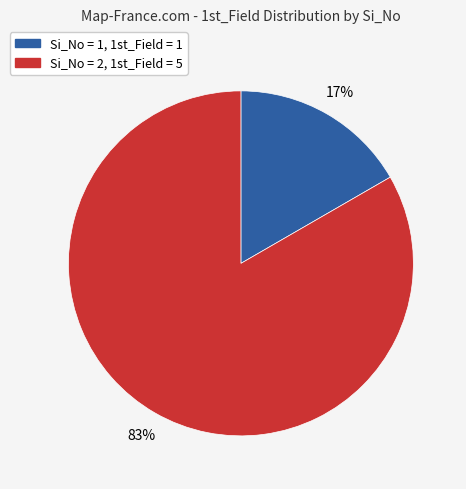

Is there any slice that represents more than half of the pie?

Yes